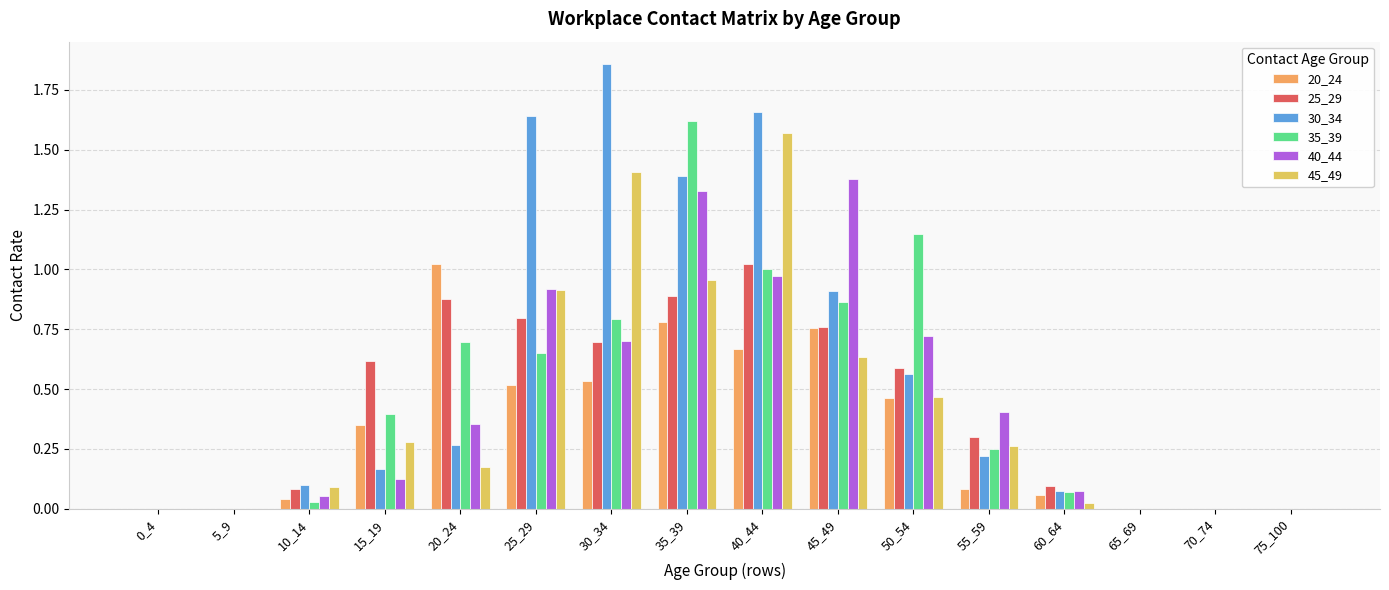

What is the sum of all 25_29 values?

6.7